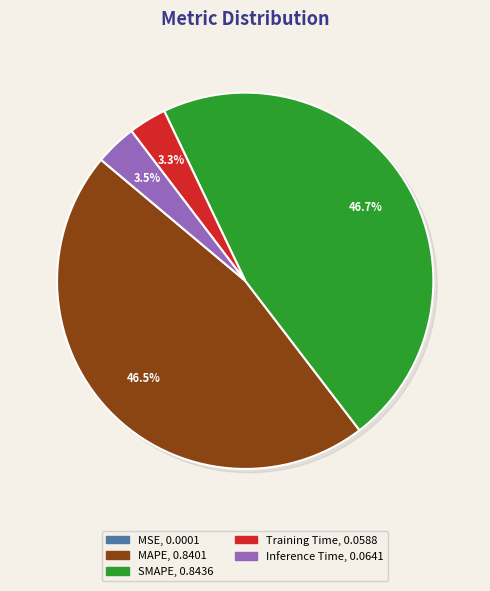

Which category has the smallest portion of the pie?

MSE